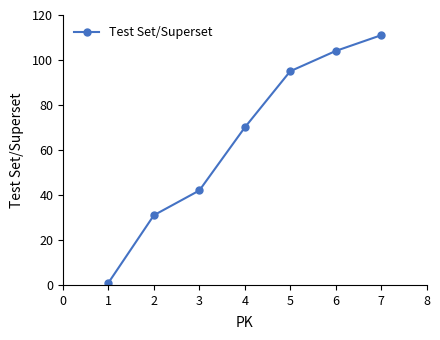

What is the value of the 4th point from the left?

70